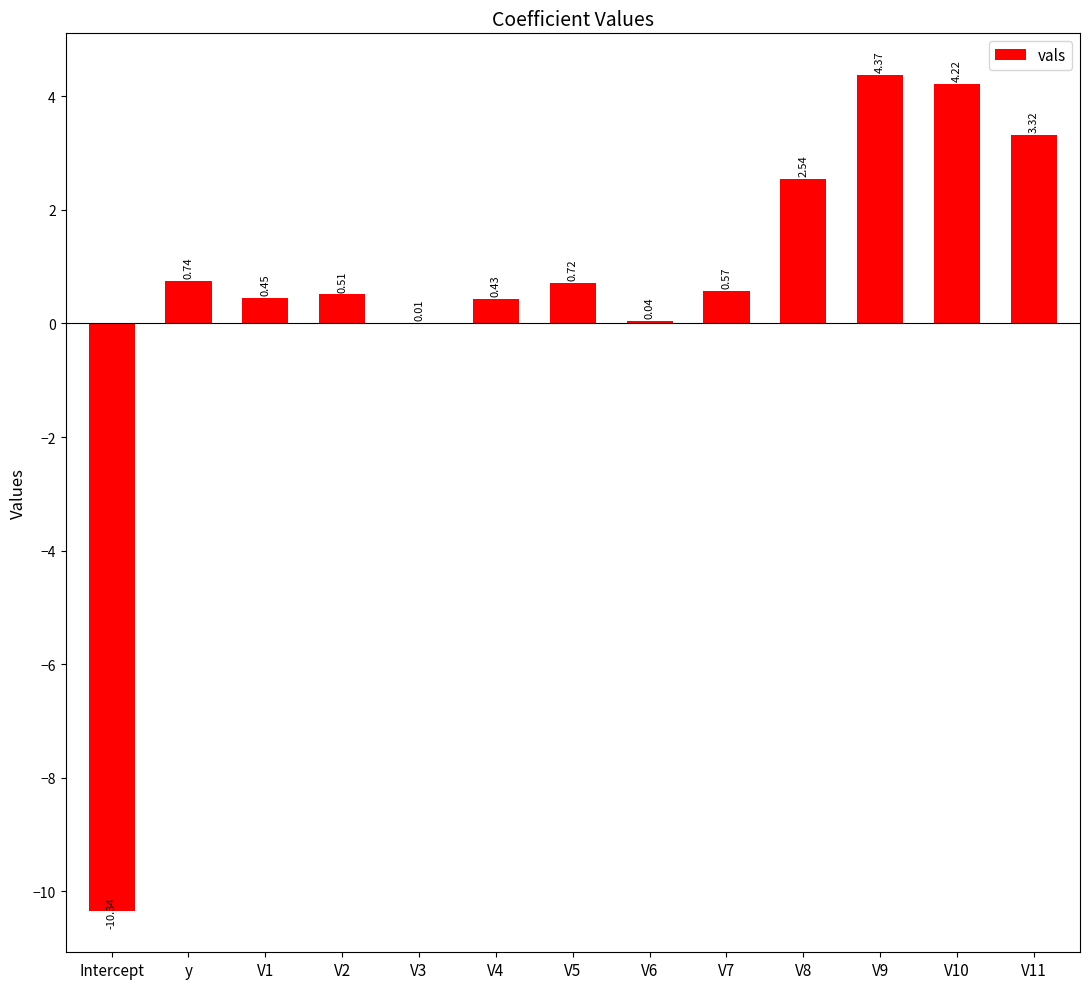

What is the difference between the values at y and V4?

0.3